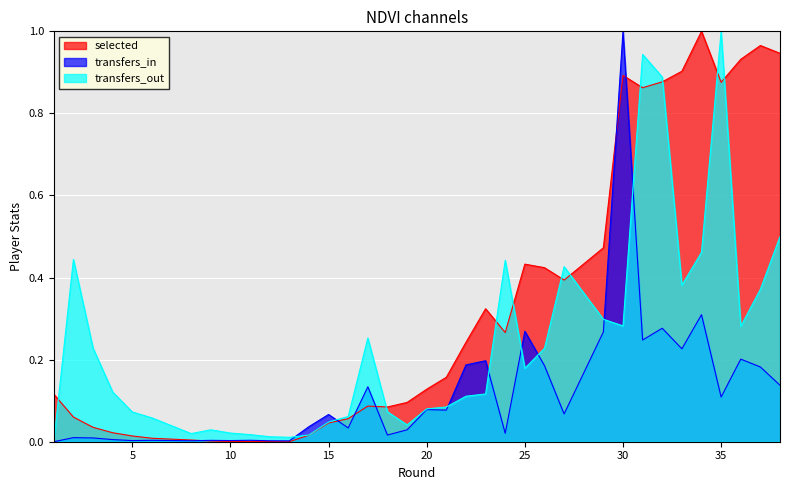

The value of transfers_out at 4 is 0.1. True or false?

False